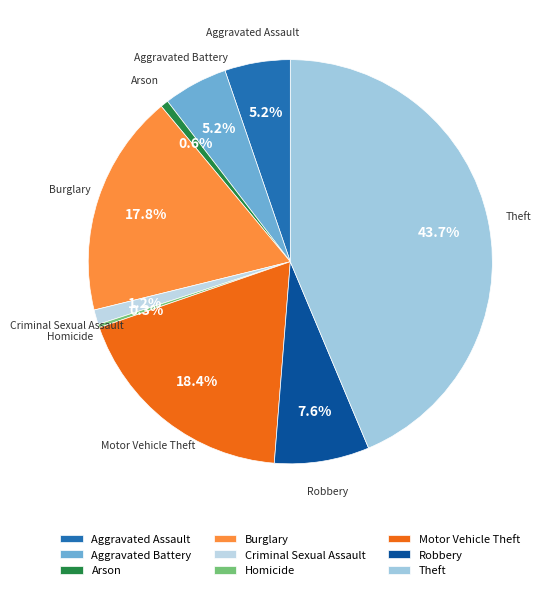

What percentage is the Burglary slice, to the nearest percent?

18%